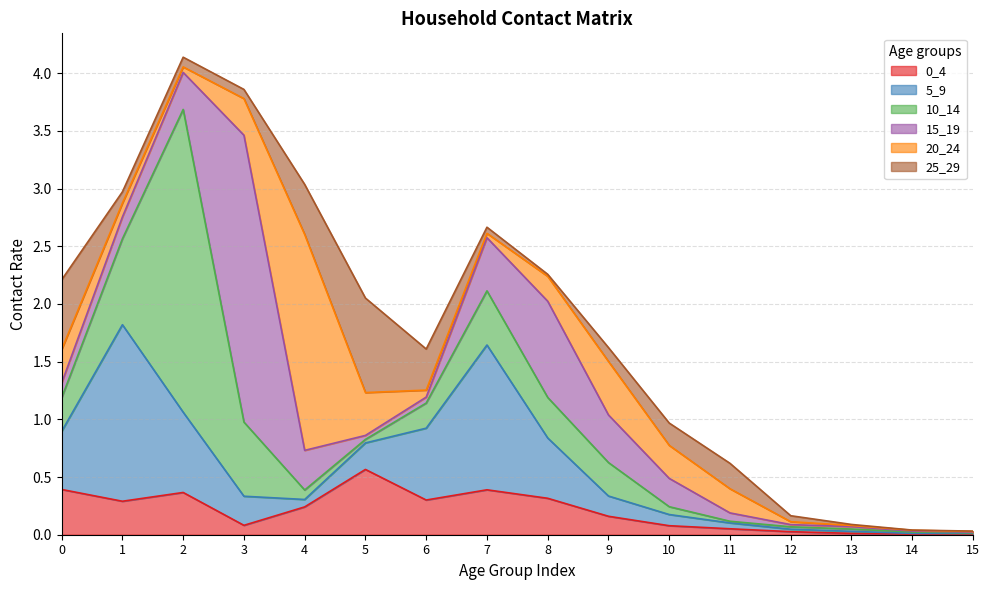

Does the chart have visible grid lines?

Yes